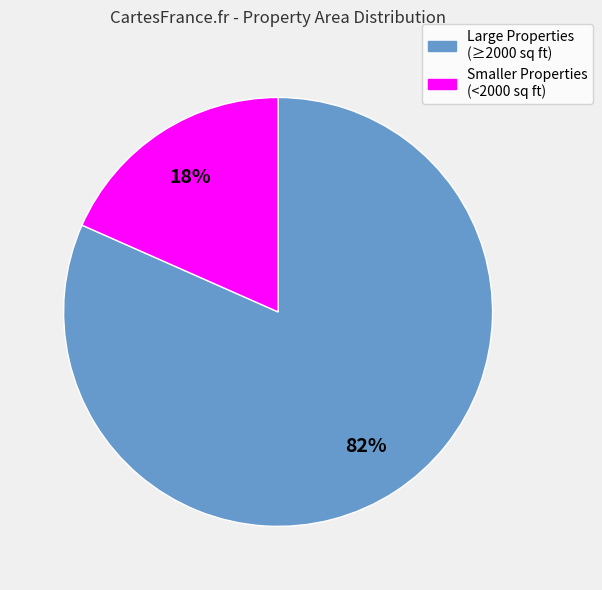

Does any single category account for the majority?

Yes